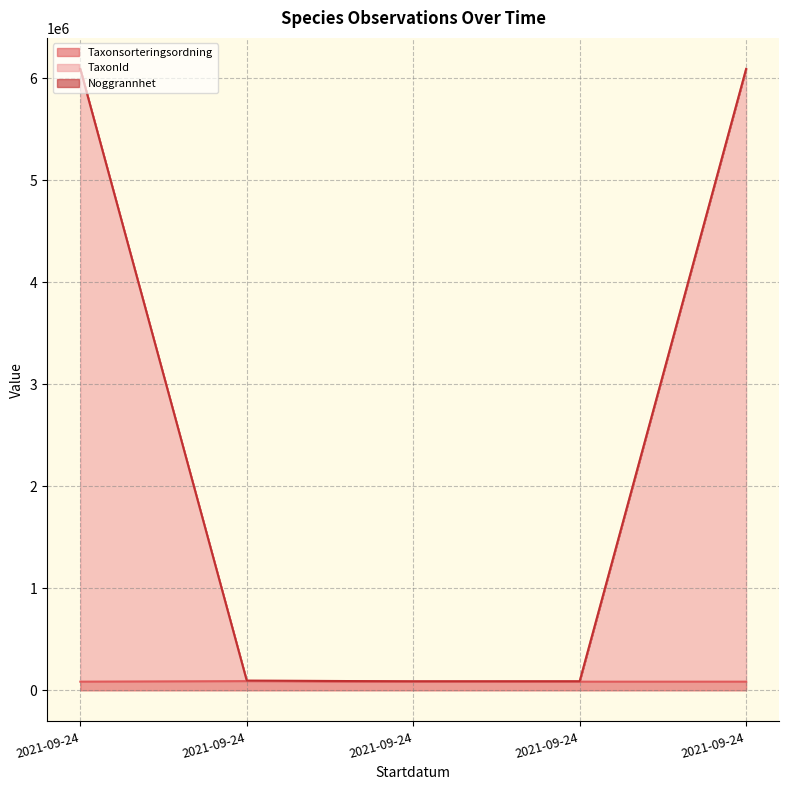

In TaxonId, how many points are lower than both neighbors (excluding endpoints)?

1